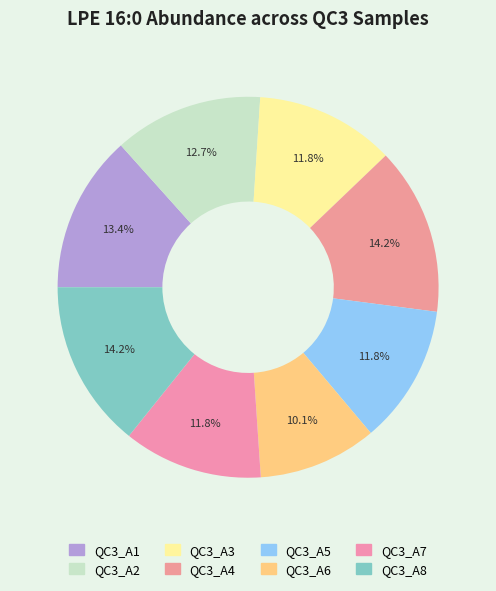

Which category has the smallest portion of the pie?

QC3_A6